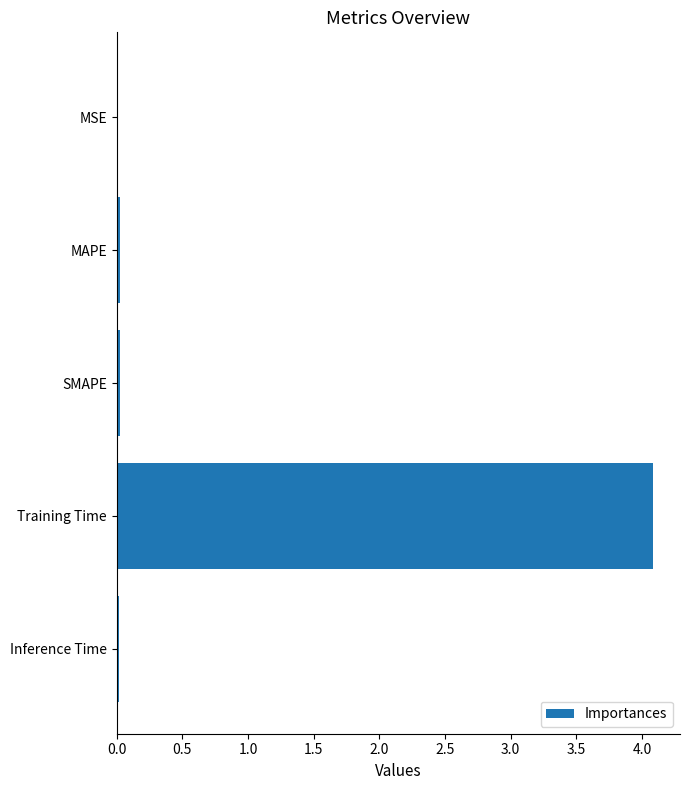

What is the greatest value displayed?

4.1